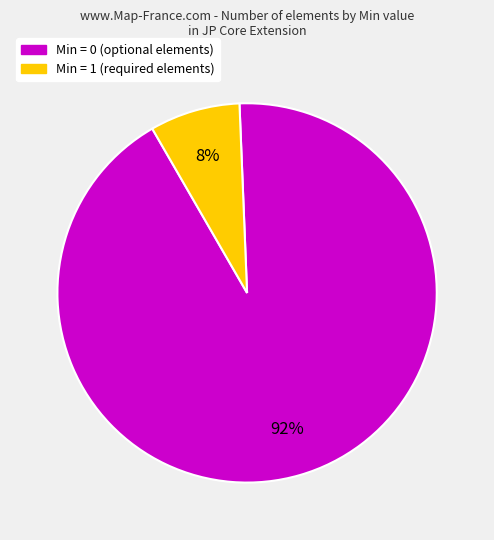

Does any single category account for the majority?

Yes